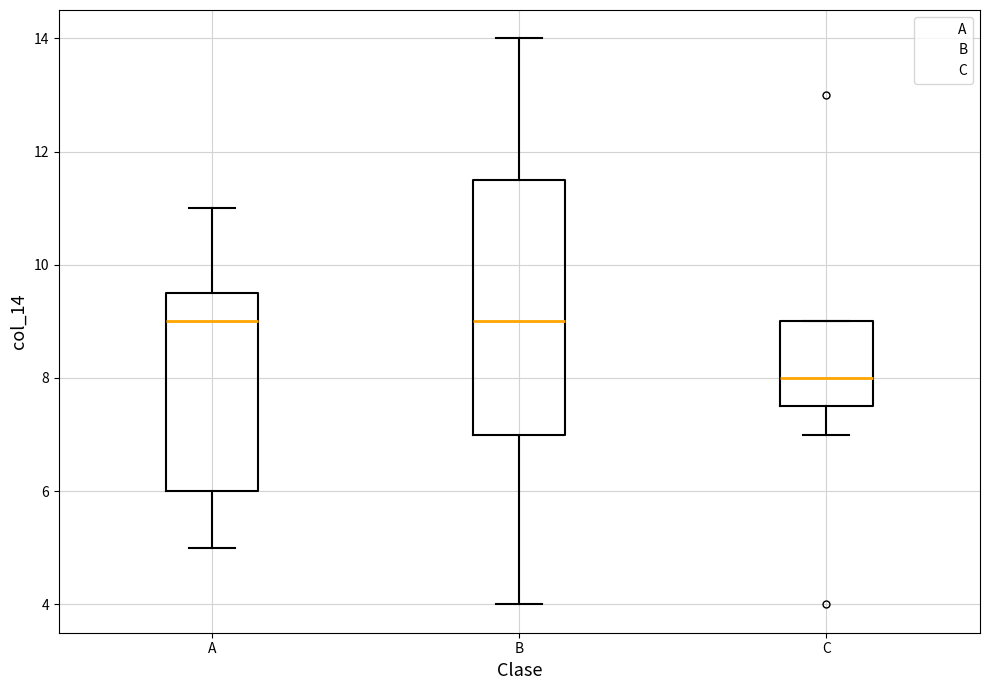

Which box's median line is the lowest?

C